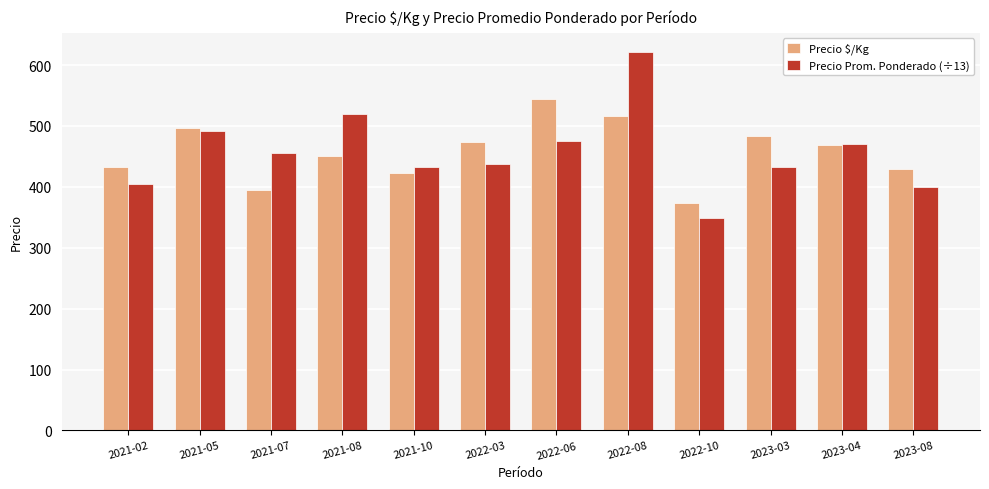

What is the smallest value displayed?

348.0